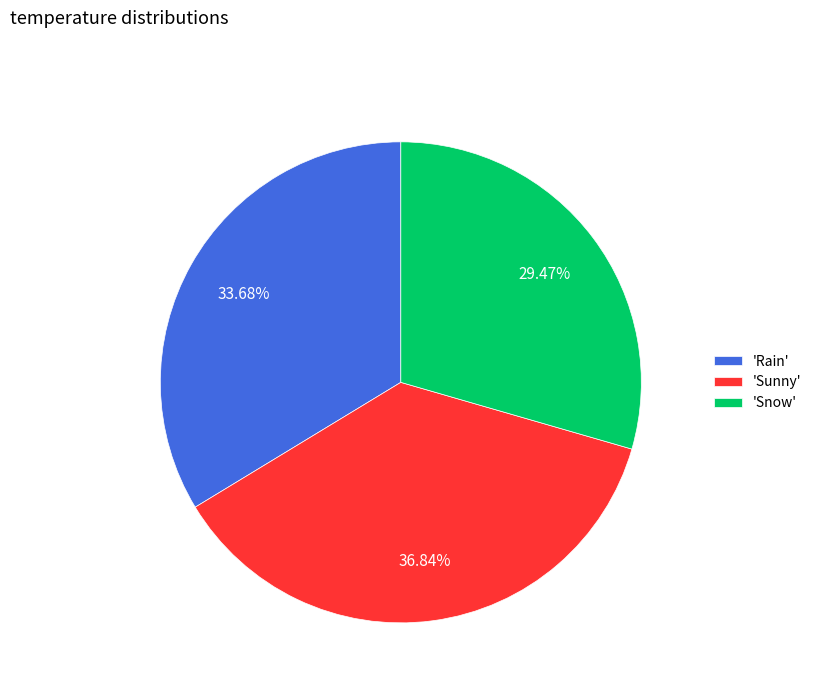

Is there a majority slice in this chart?

No